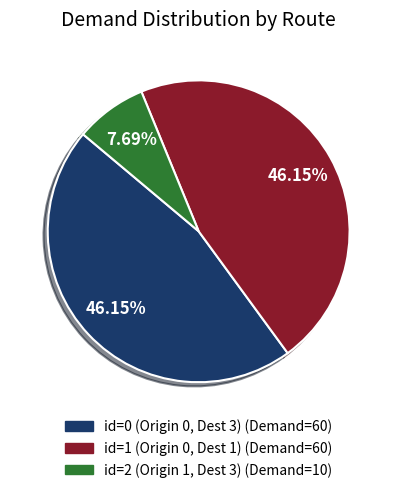

Which category has the smallest portion of the pie?

id=2 (Origin 1, Dest 3)